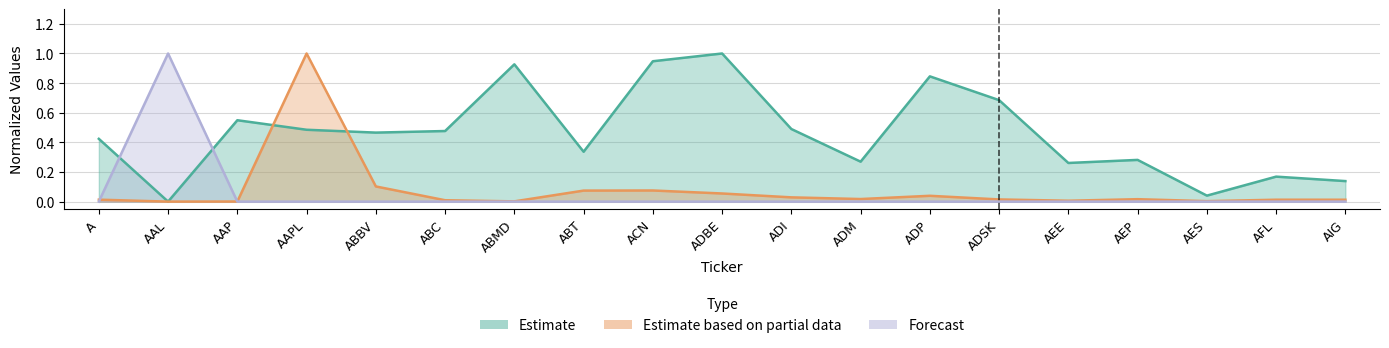

What is the label of the 19th point from the right?

A